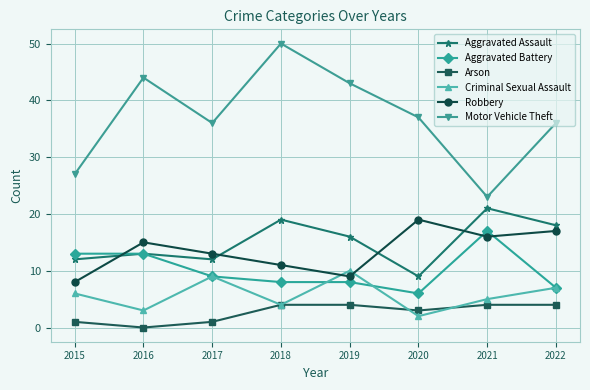

At how many categories does at least one series exceed 35?

6